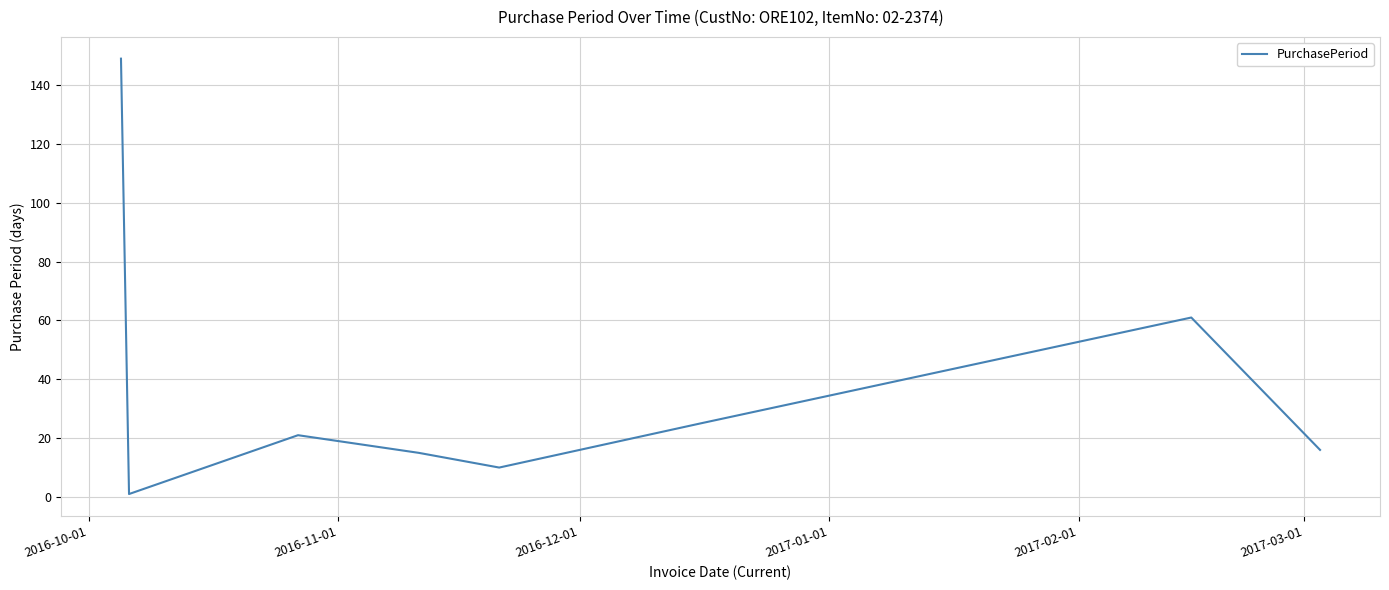

What is the average value?

37